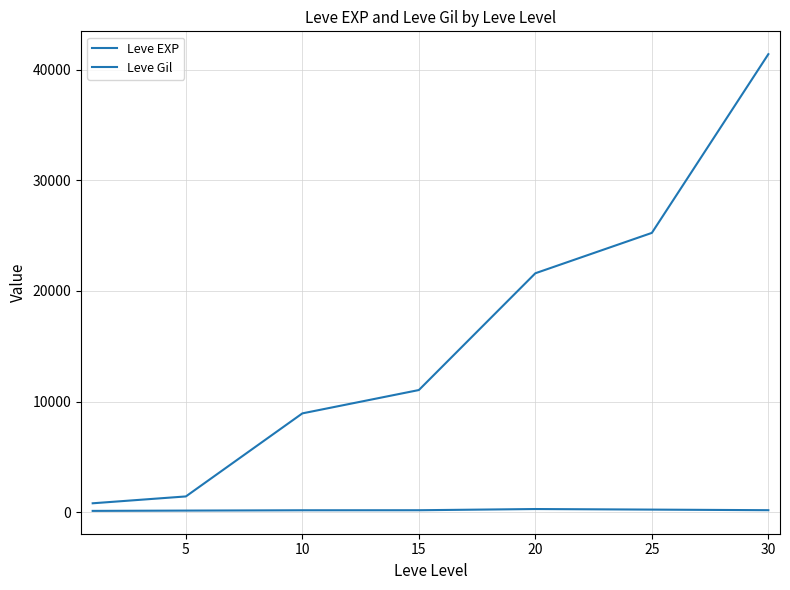

How many lines are shown in the chart?

2